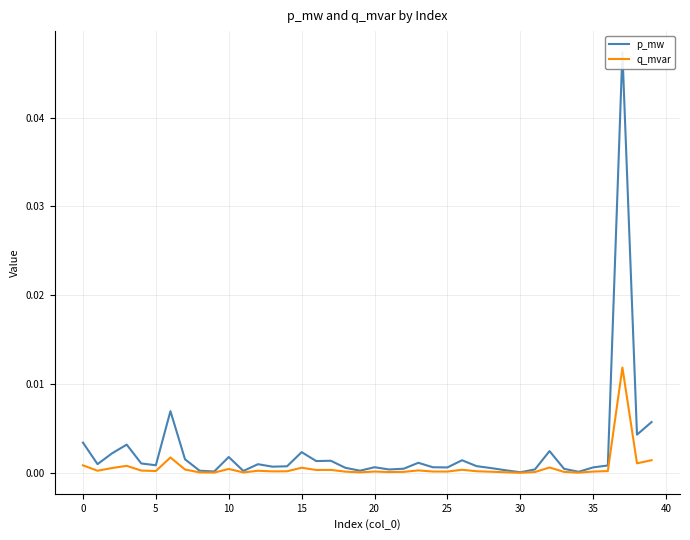

True or false: q_mvar and p_mw intersect in this chart.

False